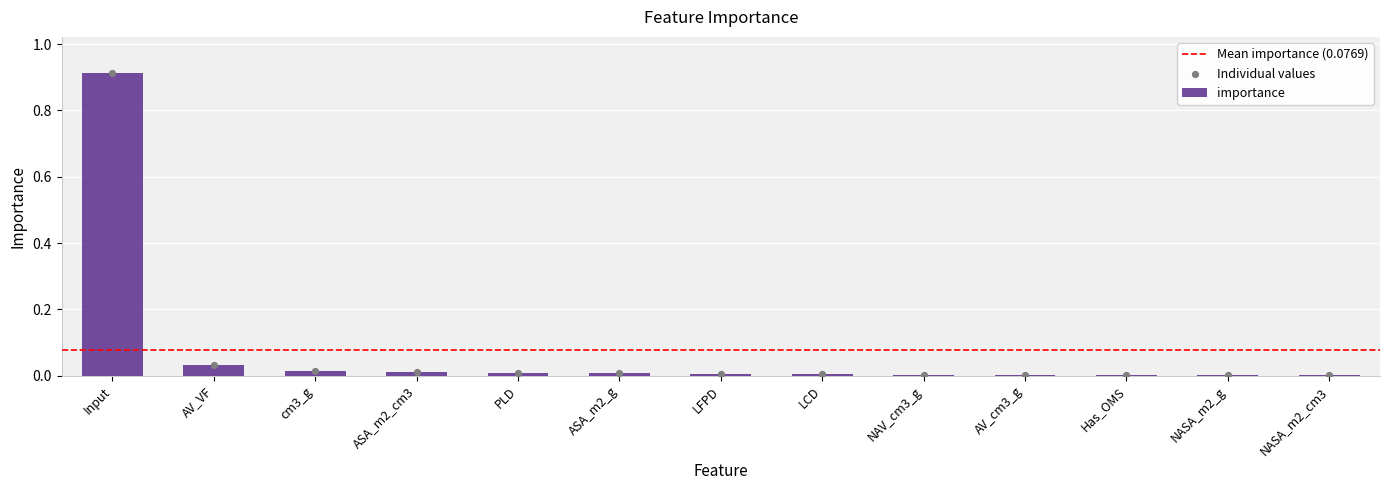

Between LFPD and Has_OMS, which is larger?

LFPD